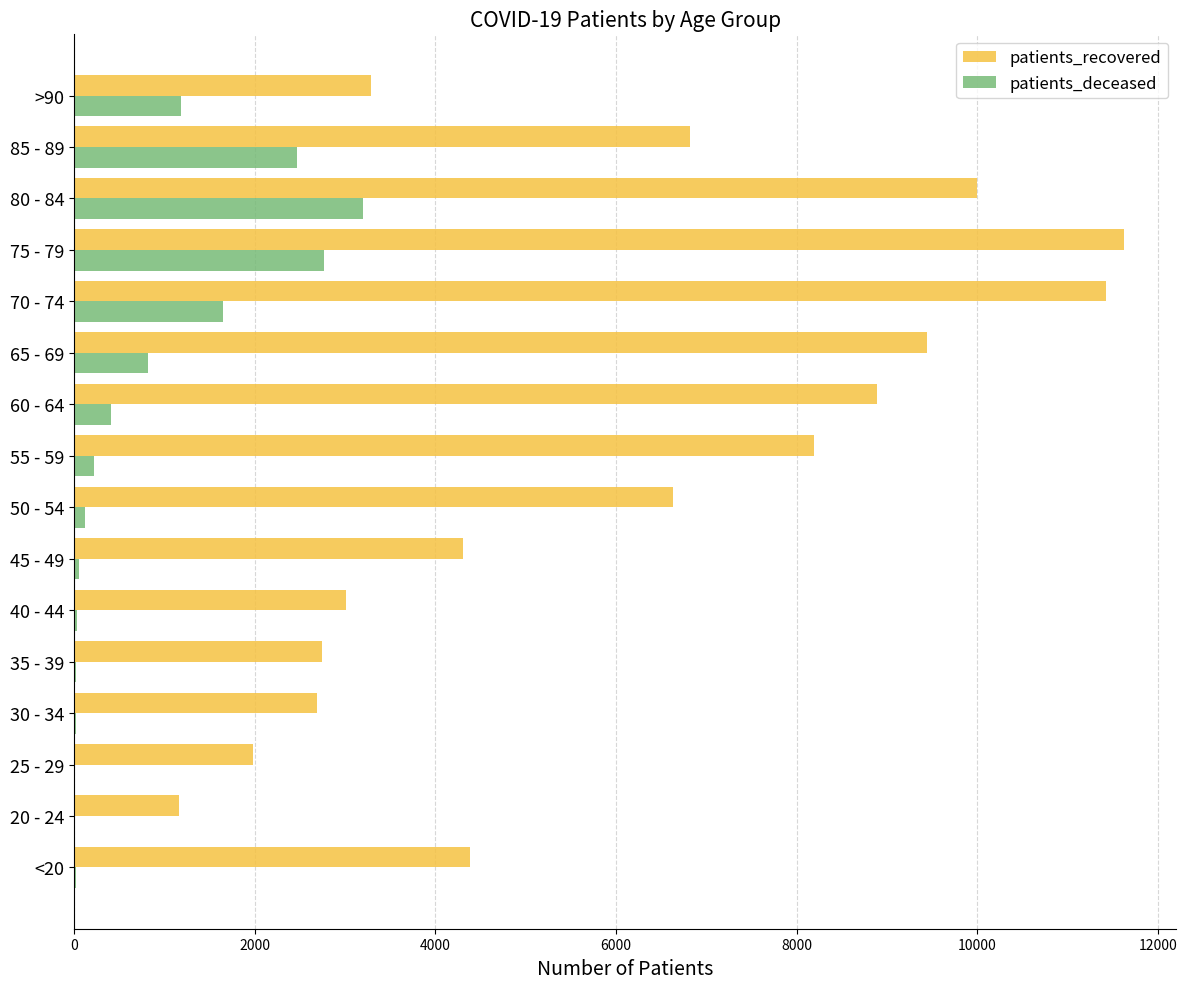

Is the value of patients_deceased at 70 - 74 greater than the value of patients_recovered at 70 - 74?

No